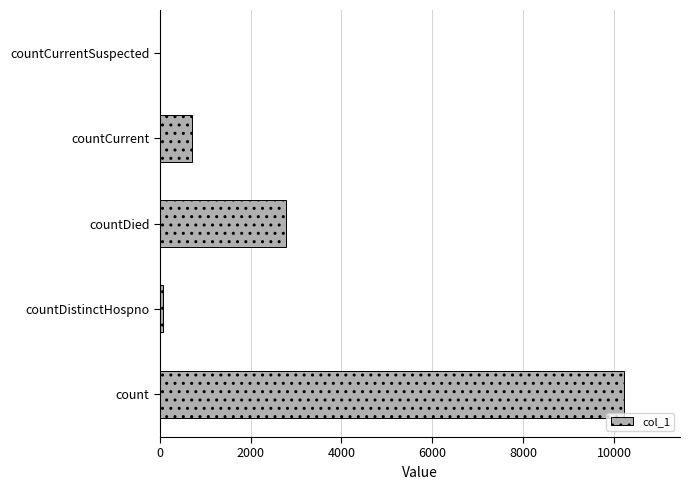

What is the change in value from countCurrent to countCurrentSuspected?

-709